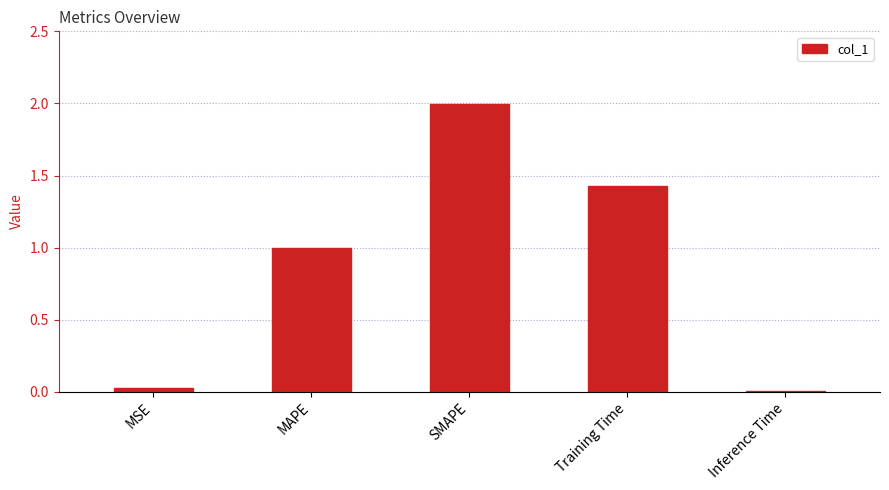

Rank the categories by value from lowest to highest.

Inference Time, MSE, MAPE, Training Time, SMAPE